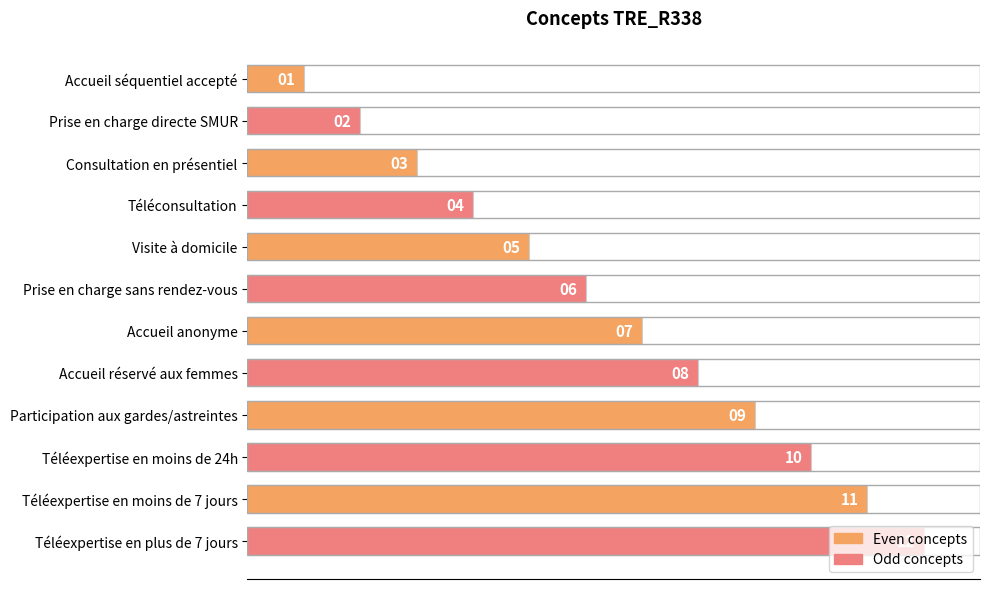

True or false: the data shows 3 at Prise en charge directe SMUR.

False